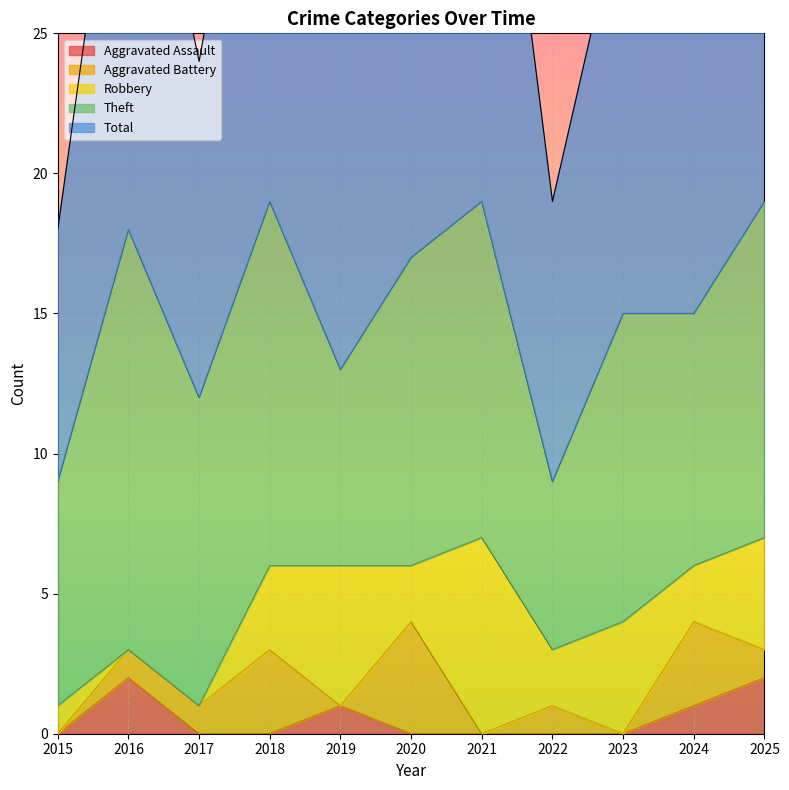

True or false: Aggravated Assault and Theft intersect in this chart.

False